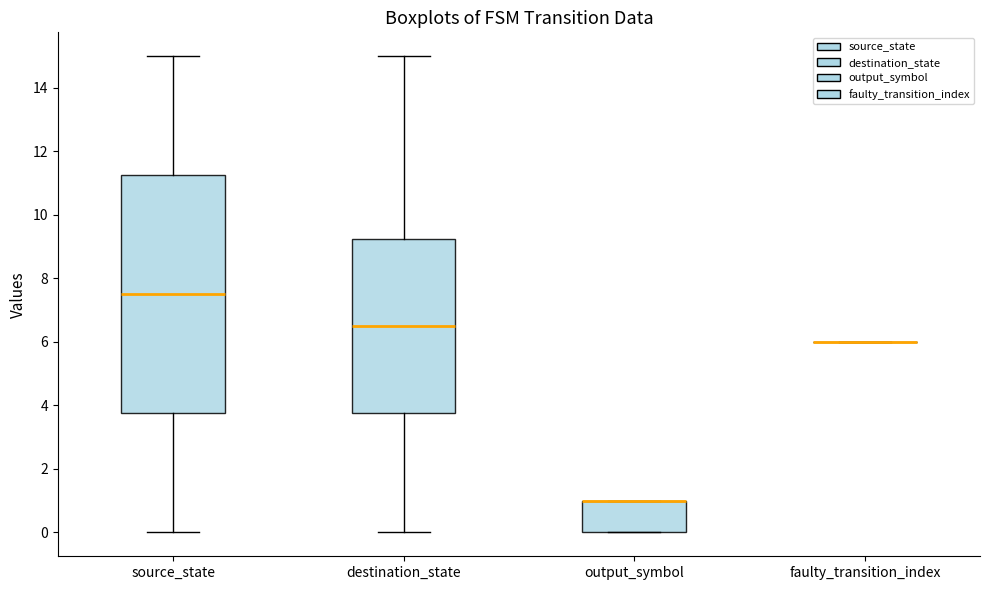

Reading left to right, transcribe this box plot: for each box, give where its median line is, the range the box spans, and where its two whiskers end, as read against the y-axis. The values are not printed on the chart, so give them approximately, as read against the axis.

source_state: median 7.6, box 3.8 to 11.2, whiskers 0.0 to 15.0
destination_state: median 6.6, box 3.8 to 9.2, whiskers 0.0 to 15.0
output_symbol: median 1.0 (drawn on the box's upper edge), box 0.0 to 1.0, whiskers 0.0 to 1.0
faulty_transition_index: box collapsed to a line at 6.0, whiskers 6.0 to 6.0